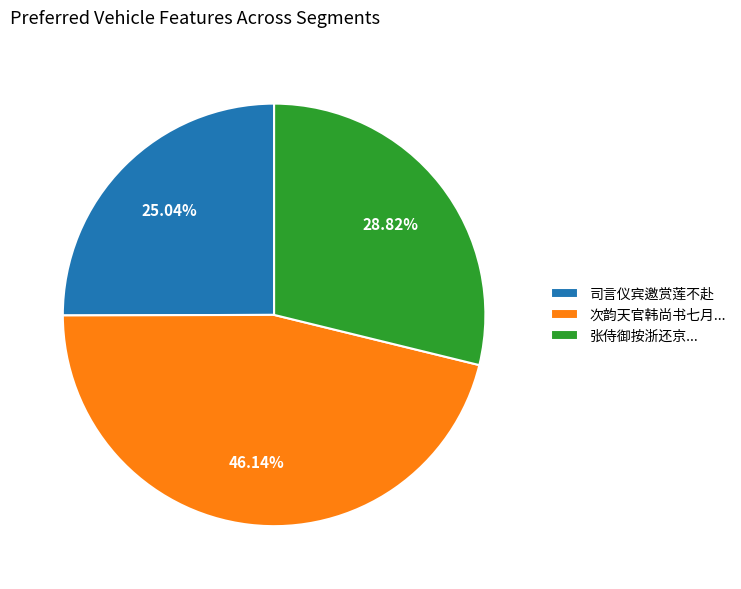

Rank the categories by value from lowest to highest.

司言仪宾邀赏莲不赴, 张侍御按浙还京..., 次韵天官韩尚书七月...